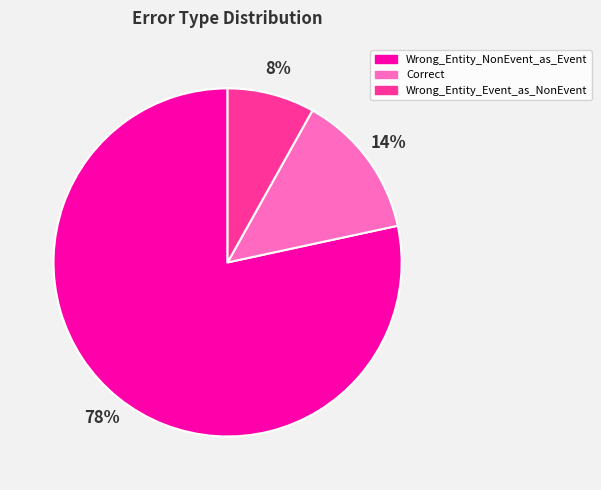

Which has a higher value, Wrong_Entity_NonEvent_as_Event or Wrong_Entity_Event_as_NonEvent?

Wrong_Entity_NonEvent_as_Event